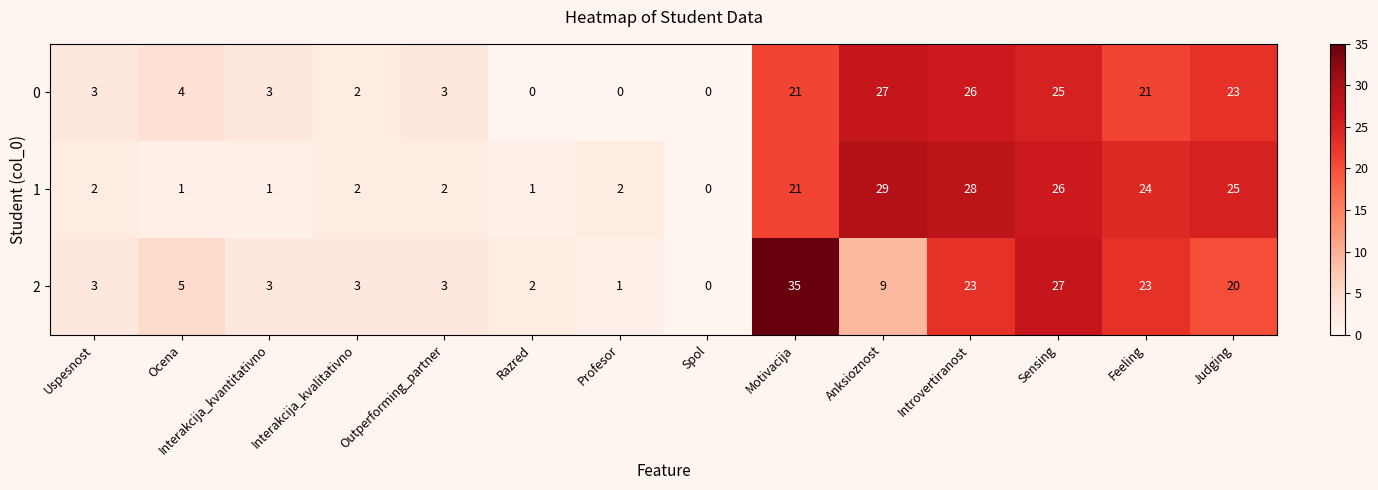

Count the number of categories in the chart.

14